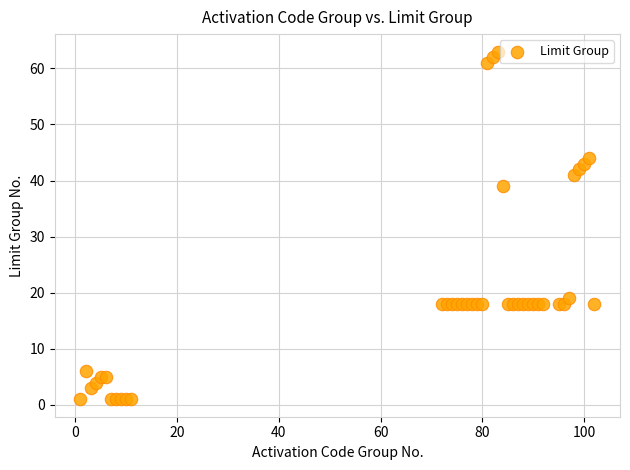

What Y value in the scatter plot is closest to 32?

39